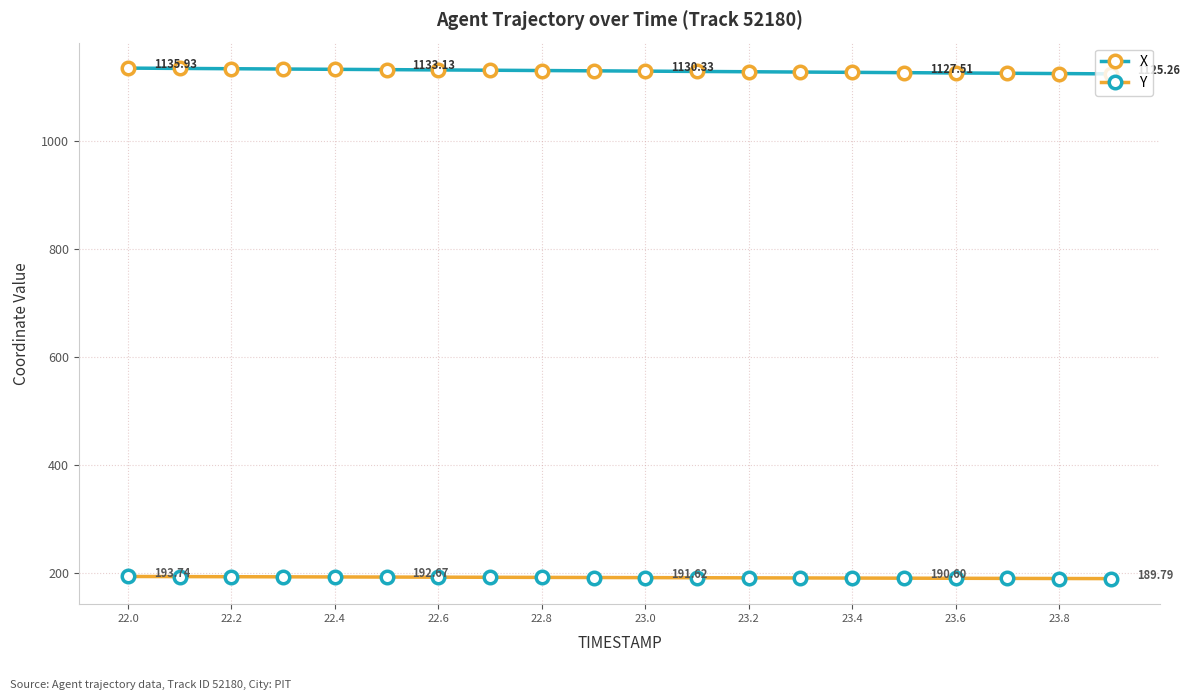

Which series has the largest total across all categories?

X